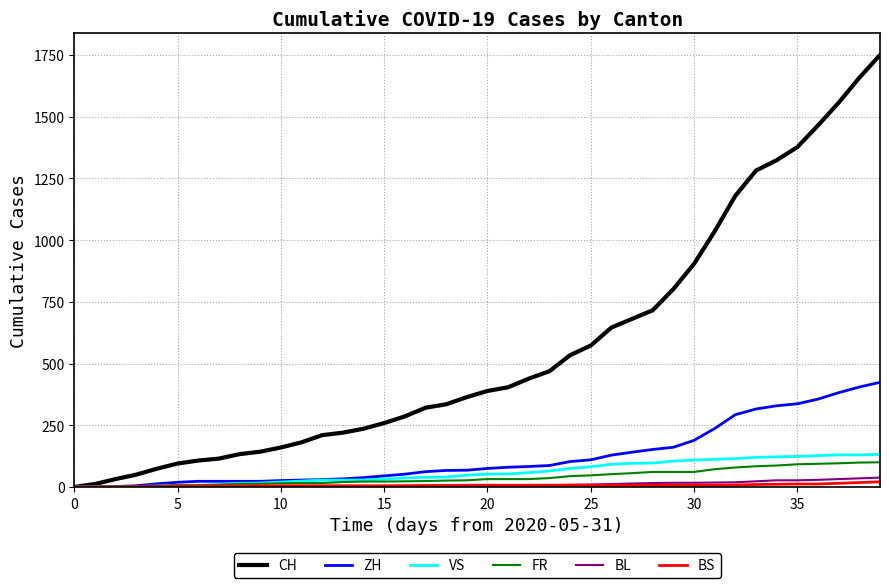

Which series has the largest total across all categories?

CH